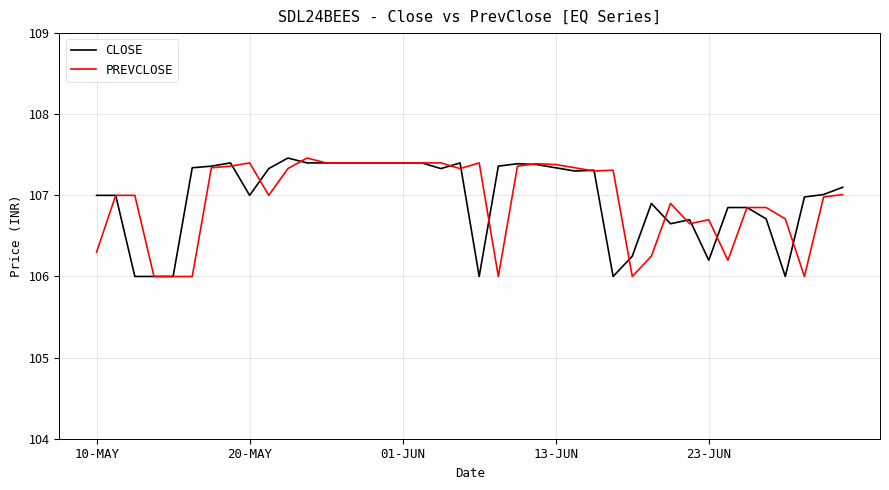

What is the minimum value shown in the chart?

106.0